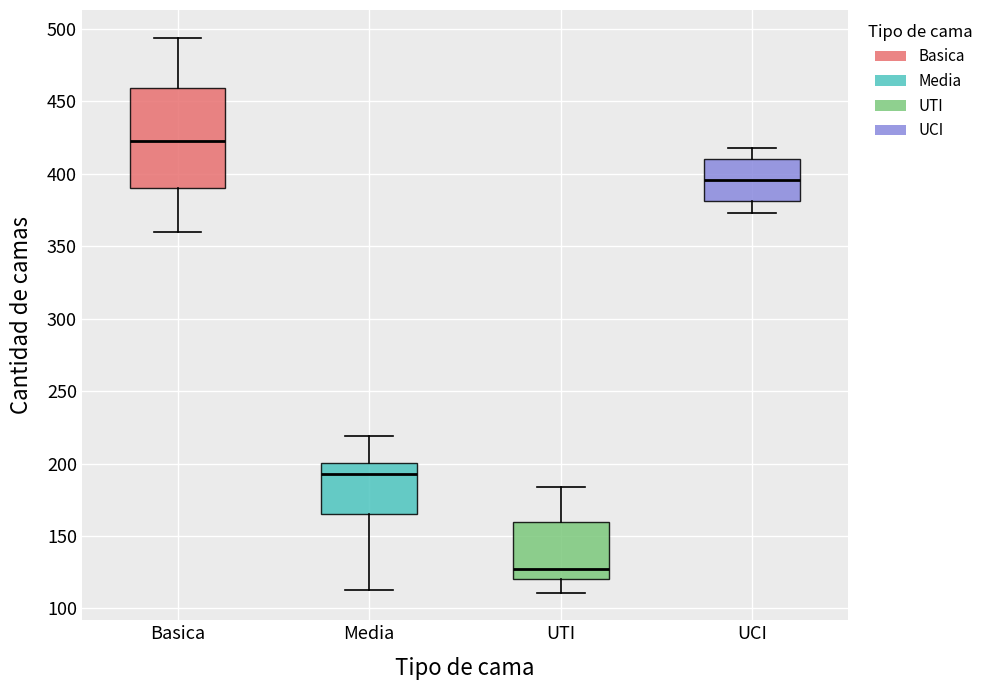

Reading left to right, read every box against the y-axis: the position of its median line, the range the box covers, and the ends of its whiskers. The values are not printed on the chart, so give them approximately, as read against the axis.

Basica: median 425, box 390 to 460, whiskers 360 to 495
Media: median 195, box 165 to 200, whiskers 115 to 220
UTI: median 125, box 120 to 160, whiskers 110 to 185
UCI: median 395, box 380 to 410, whiskers 375 to 420